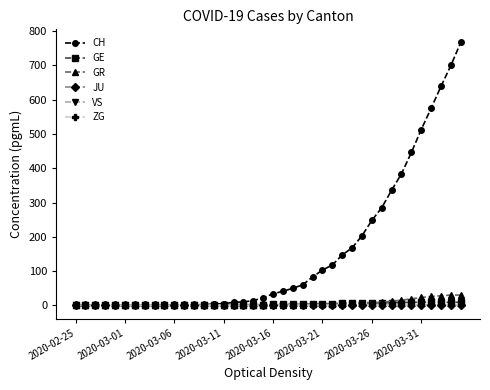

How many distinct data groups are displayed?

6